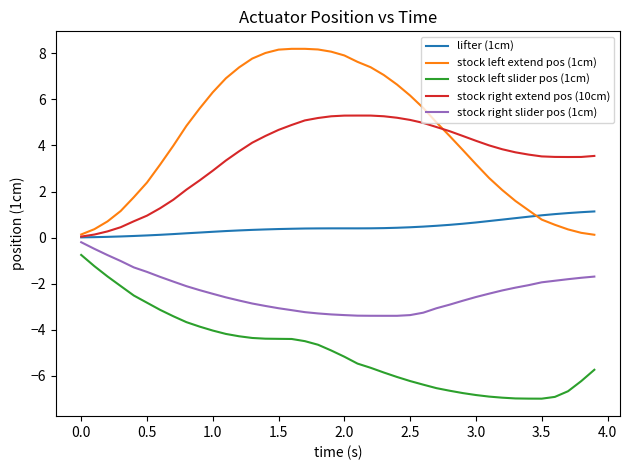

Which series has the largest total across all categories?

stock left extend pos (1cm)